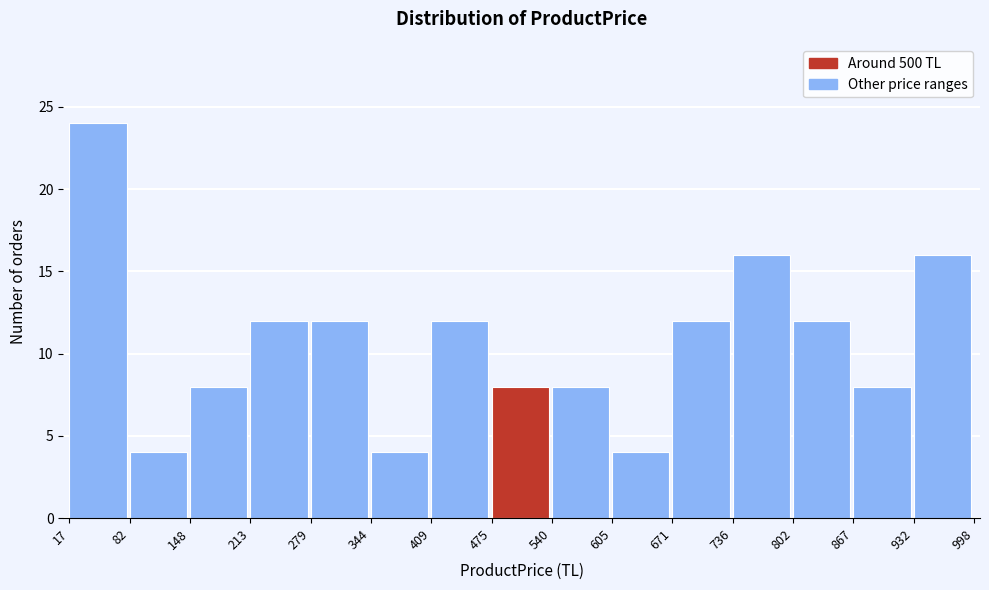

Which range on the x-axis has the tallest bar?

17 to 82